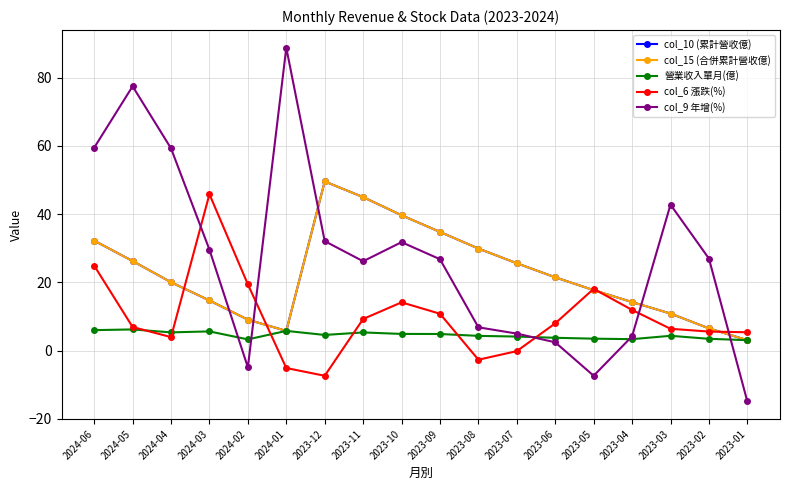

Which category has the highest value in the col_15 (合併累計營收億) series?

2023-12